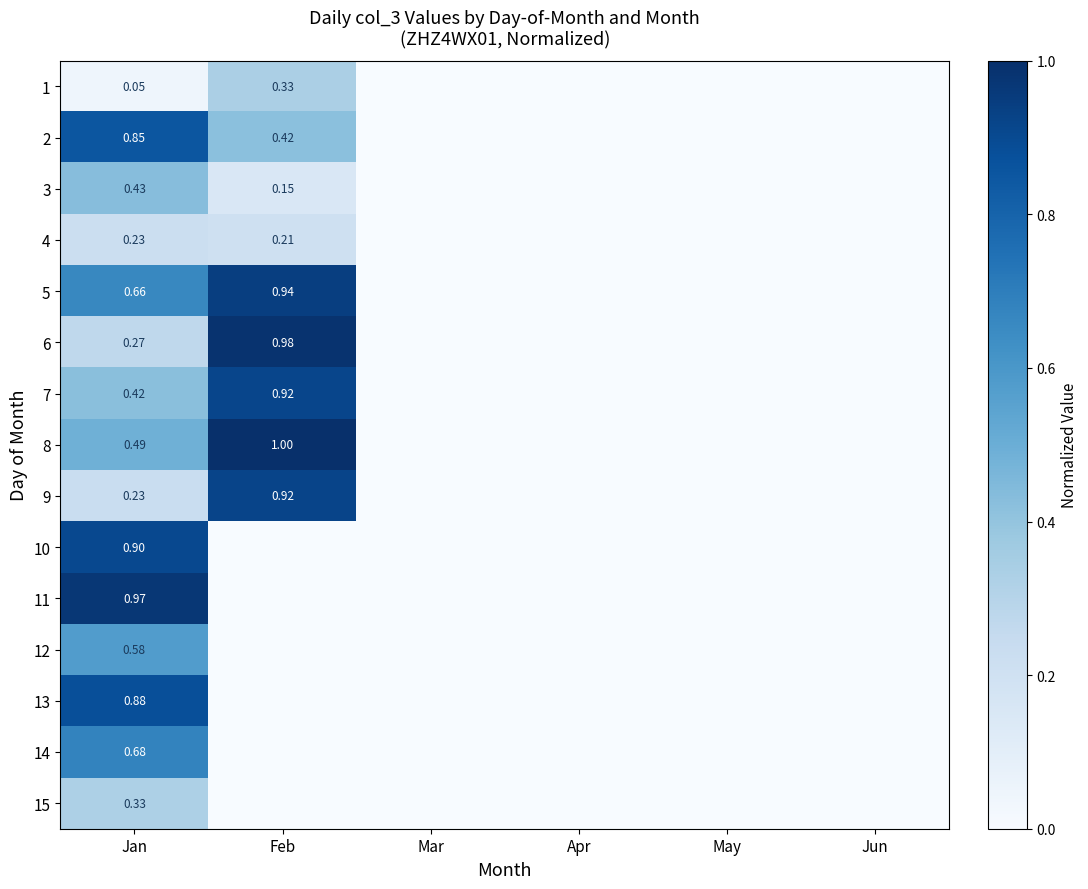

Is it true that 13 equals 0.0 at May?

True